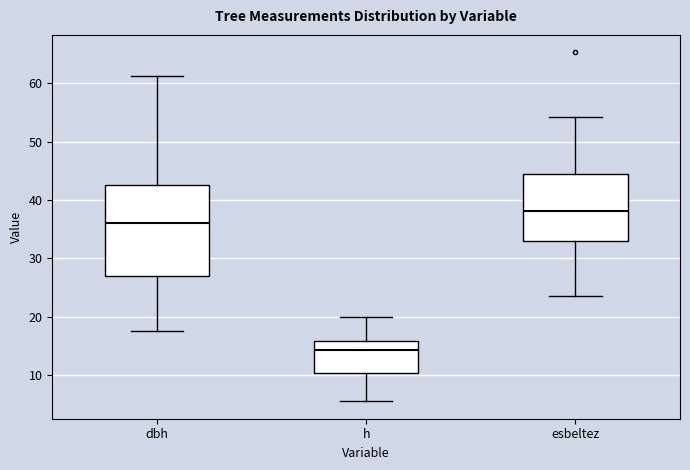

Reading left to right, transcribe this box plot: for each box, give where its median line is, the range the box spans, and where its two whiskers end, as read against the y-axis. The values are not printed on the chart, so give them approximately, as read against the axis.

dbh: median 36, box 27 to 43, whiskers 18 to 61
h: median 14, box 10 to 16, whiskers 6 to 20
esbeltez: median 38, box 33 to 45, whiskers 24 to 54